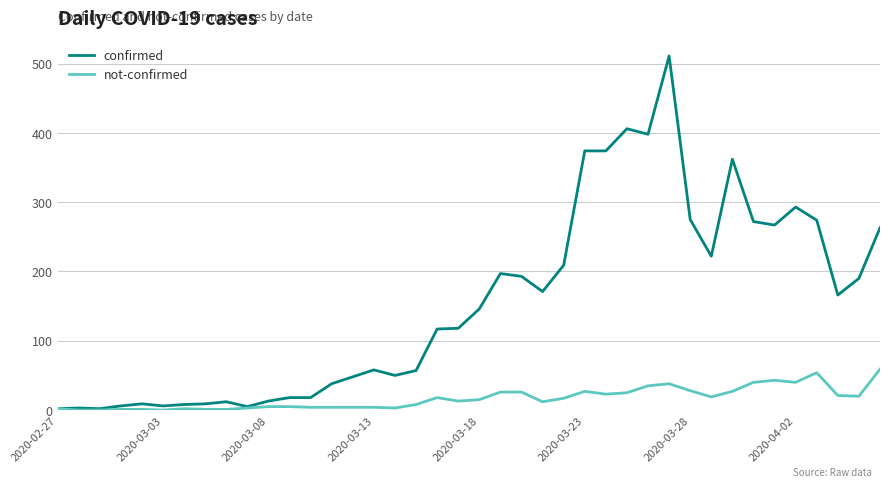

Which series has the largest range (max minus min)?

confirmed